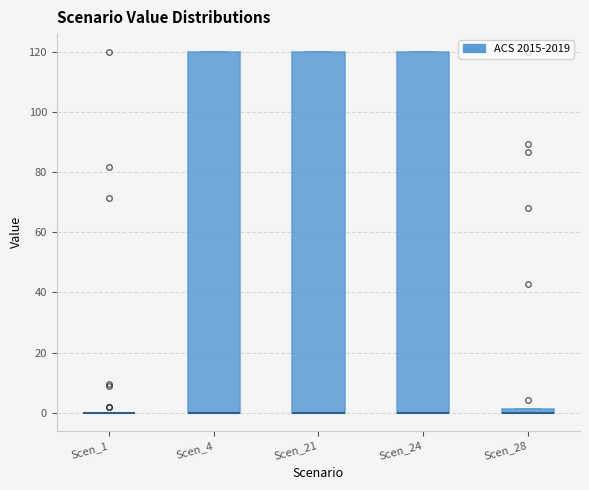

Where is the upper edge of the box for Scen_24 on the y-axis? The values are not printed on the chart, so give them approximately, as read against the axis.

120